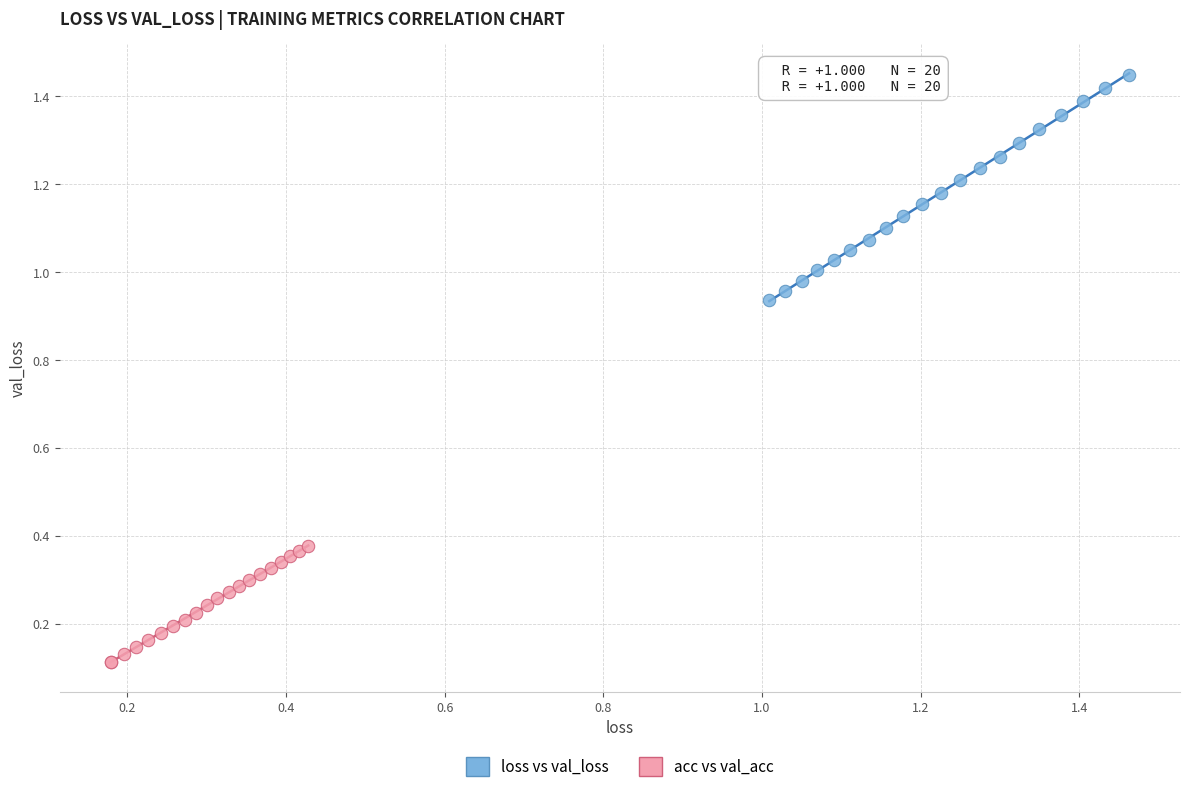

Which series has the widest spread of Y values?

loss vs val_loss